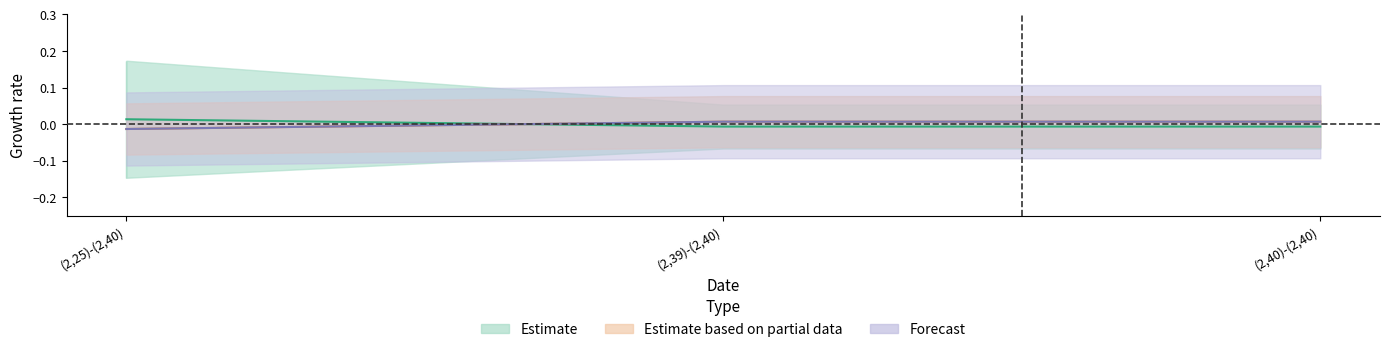

The value of L-DidChange at (2,39)-(2,40) is 0.0. True or false?

False